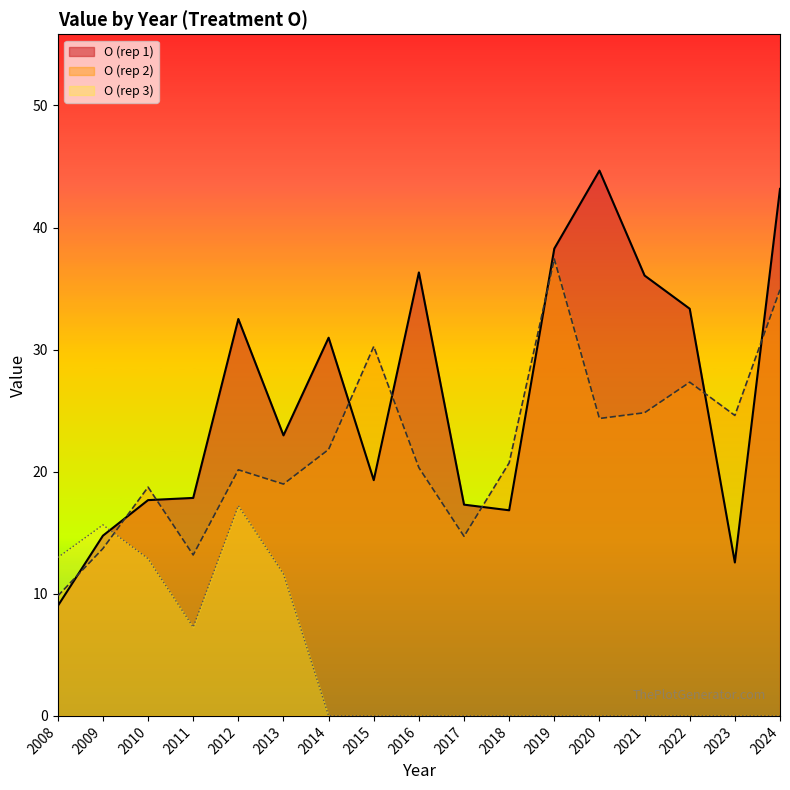

Reading left to right, extract all data points from this chart.

O: 2008=9.0	2009=14.8	2010=17.7	2011=17.9	2012=32.5	2013=23.0	2014=31.0	2015=19.3	2016=36.3	2017=17.3	2018=16.8	2019=38.3	2020=44.7	2021=36.1	2022=33.3	2023=12.6	2024=43.2
O2: 2008=9.8	2009=13.7	2010=18.7	2011=13.2	2012=20.2	2013=19.0	2014=21.8	2015=30.3	2016=20.3	2017=14.7	2018=20.7	2019=37.4	2020=24.4	2021=24.8	2022=27.3	2023=24.6	2024=34.9
O3: 2008=13.0	2009=15.6	2010=12.9	2011=7.3	2012=17.2	2013=11.6	2014=0.0	2015=0.0	2016=0.0	2017=0.0	2018=0.0	2019=0.0	2020=0.0	2021=0.0	2022=0.0	2023=0.0	2024=0.0